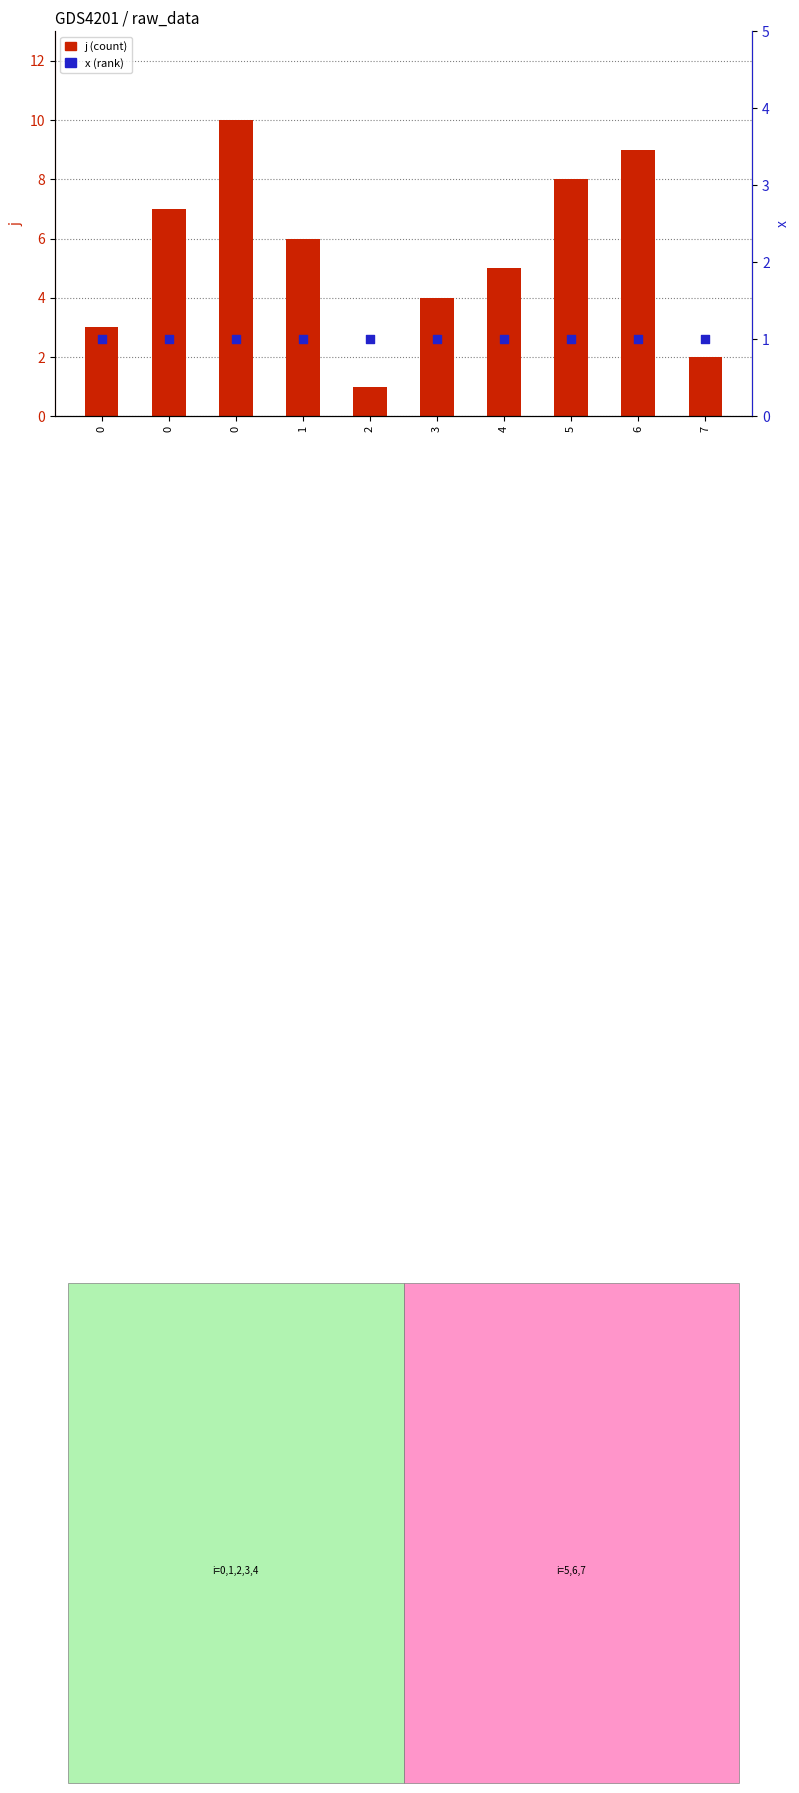

Which series contains the highest Y value?

j (count)